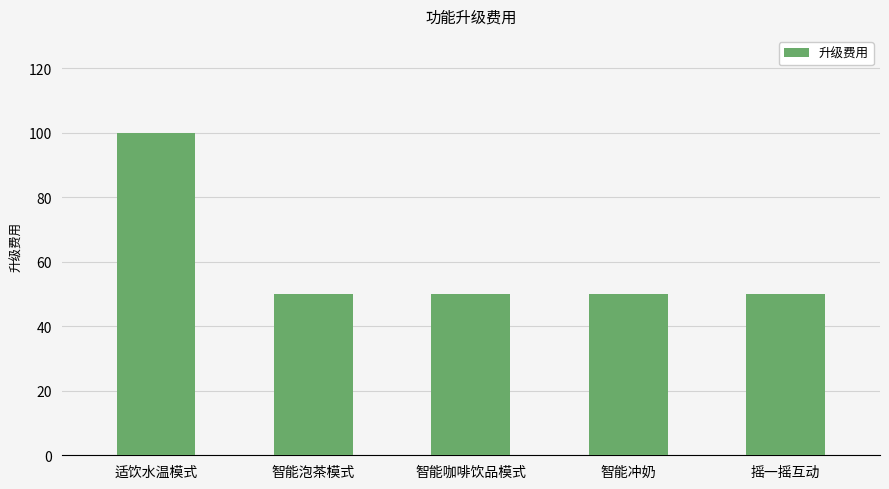

Reading left to right, transcribe all the data shown in this chart.

100	50	50	50	50